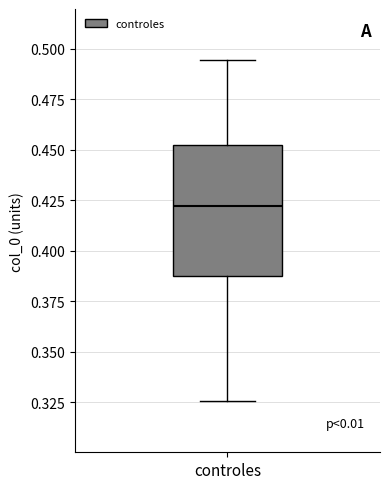

Transcribe this box plot: give where the median line is, the range the box spans, and where the two whiskers end, as read against the y-axis. The values are not printed on the chart, so give them approximately, as read against the axis.

median 0.420, box 0.385 to 0.450, whiskers 0.325 to 0.495